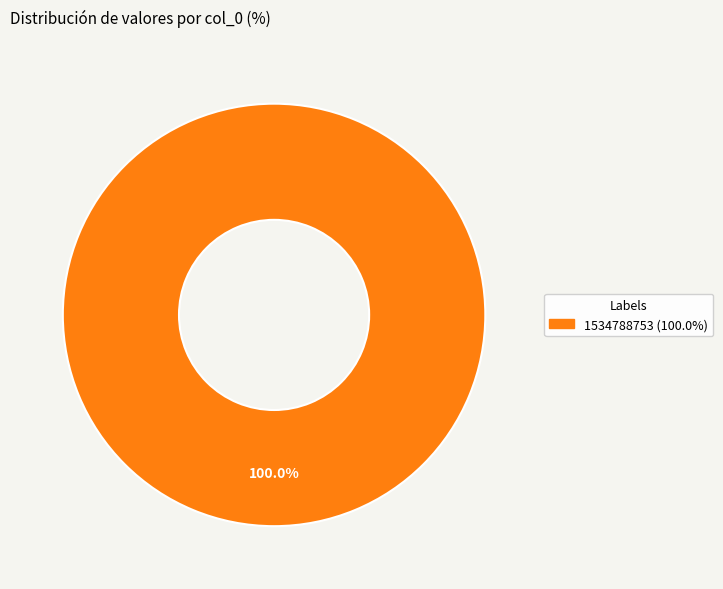

Is there a majority slice in this chart?

Yes